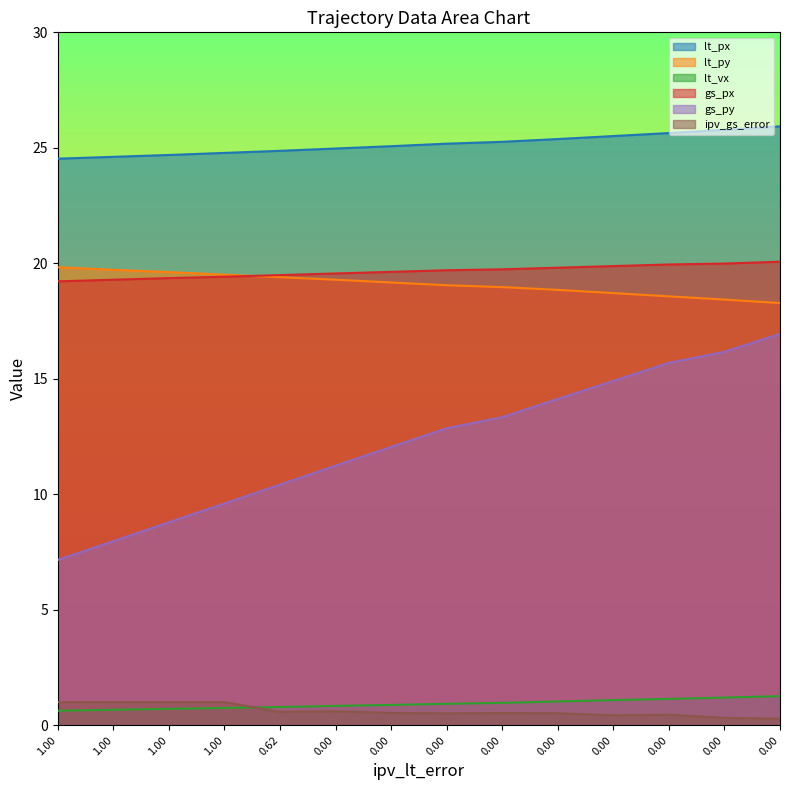

Between 0.62 and 0.00, which series saw the biggest shift?

gs_py